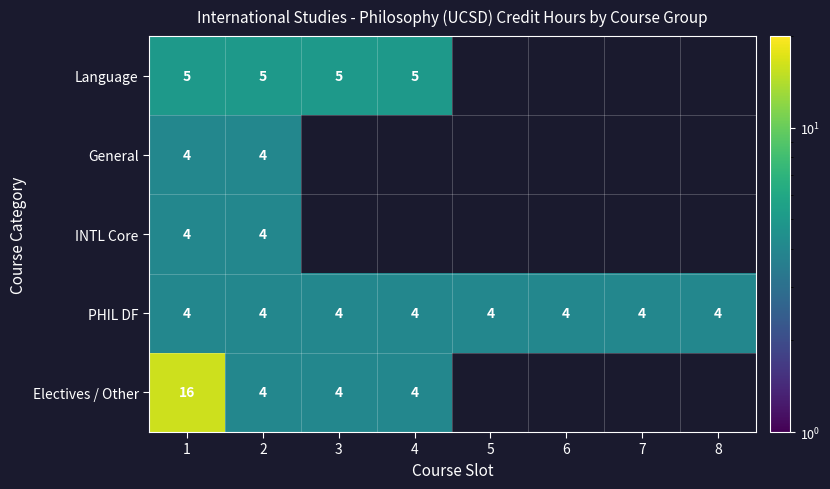

Between 8 and 7, which is larger?

7